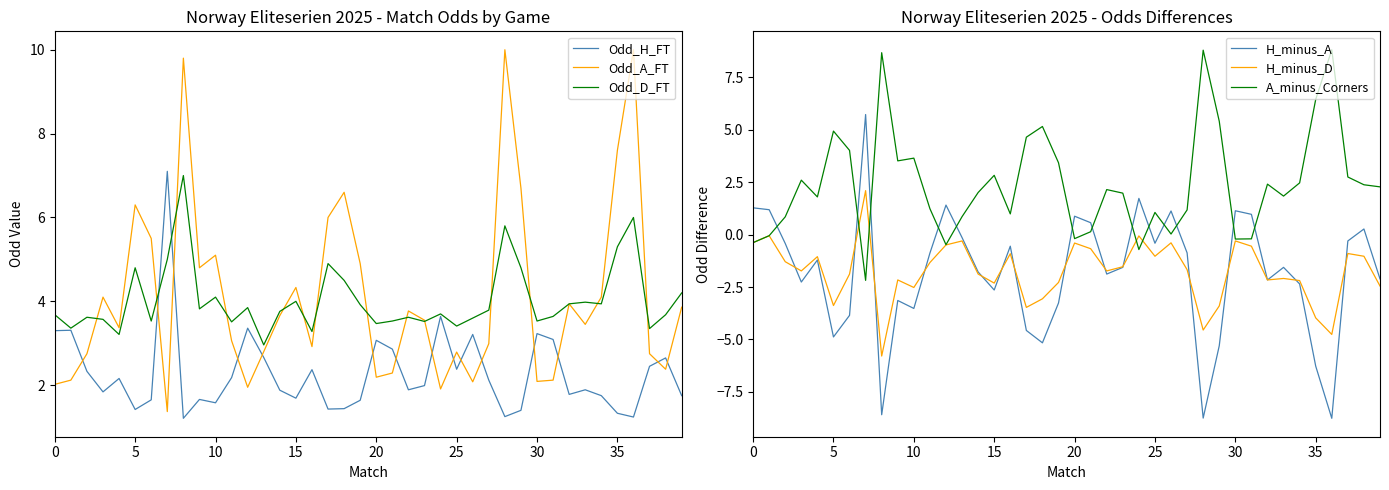

How many interior local valleys does the H_minus_D series have?

11